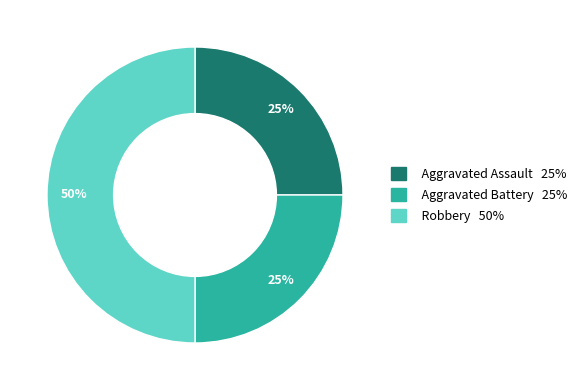

Combined, do Robbery and Aggravated Battery account for over 50%?

Yes